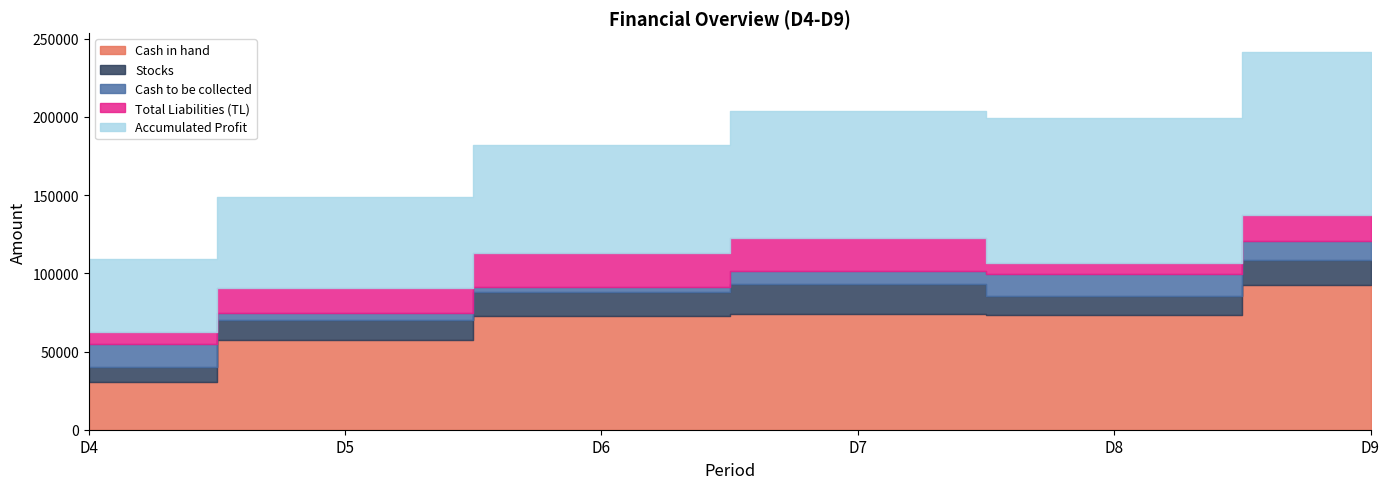

What is the sum of the Accumulated Profit values at D8 and D9?

197030